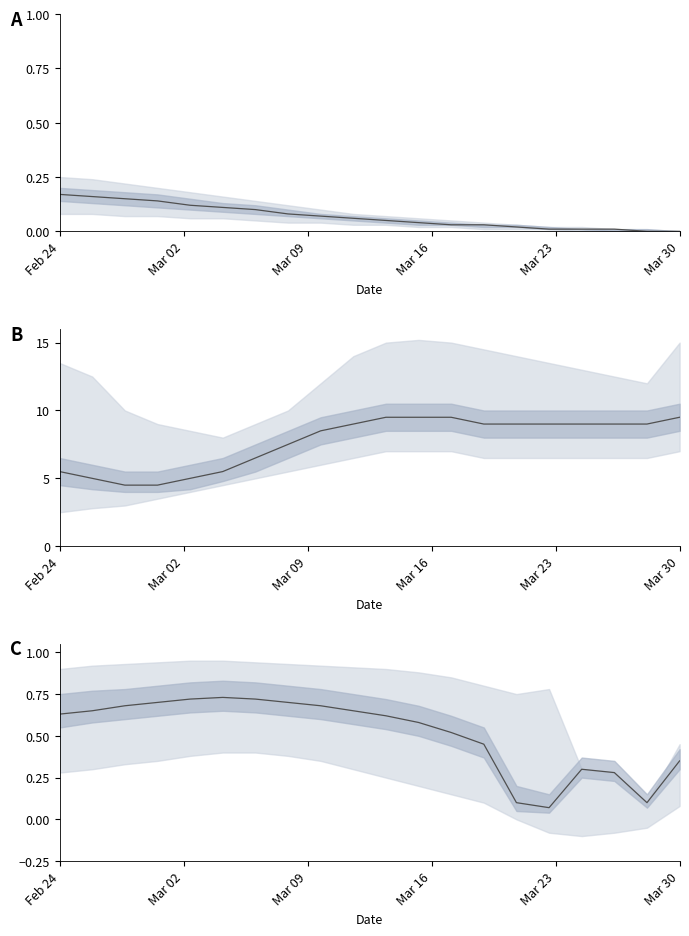

Which label corresponds to the largest value in the chart?

Mar 30